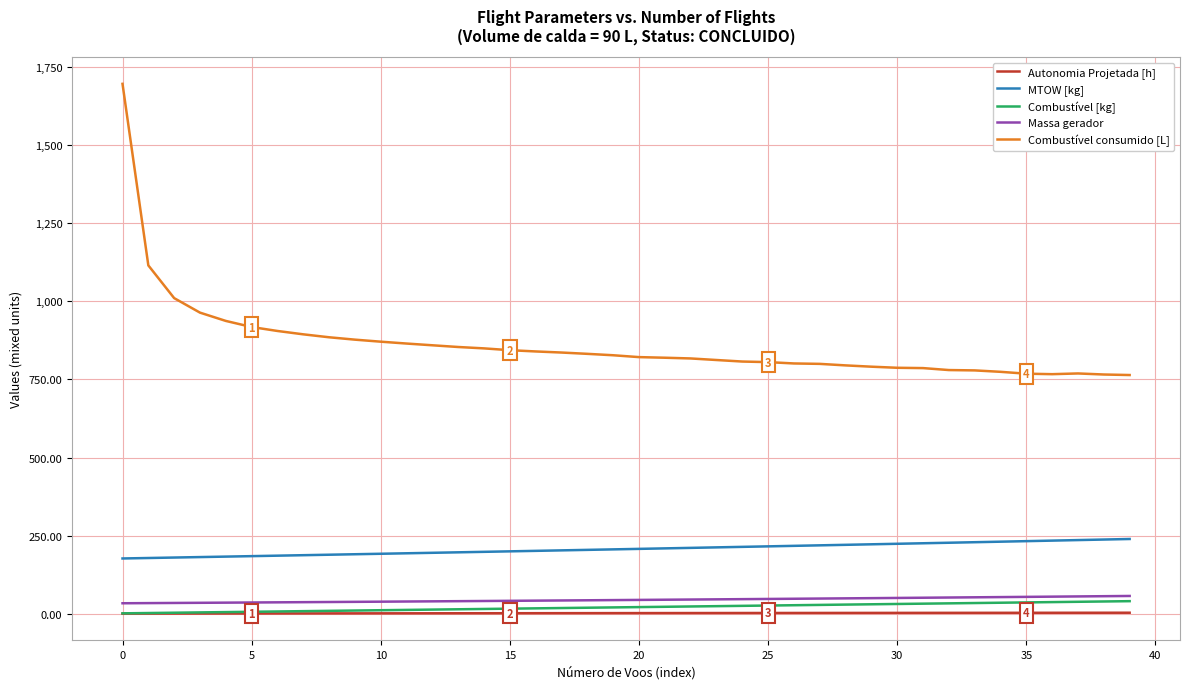

What is the difference between the maximum and minimum values in the Combustível [kg] series?

39.0